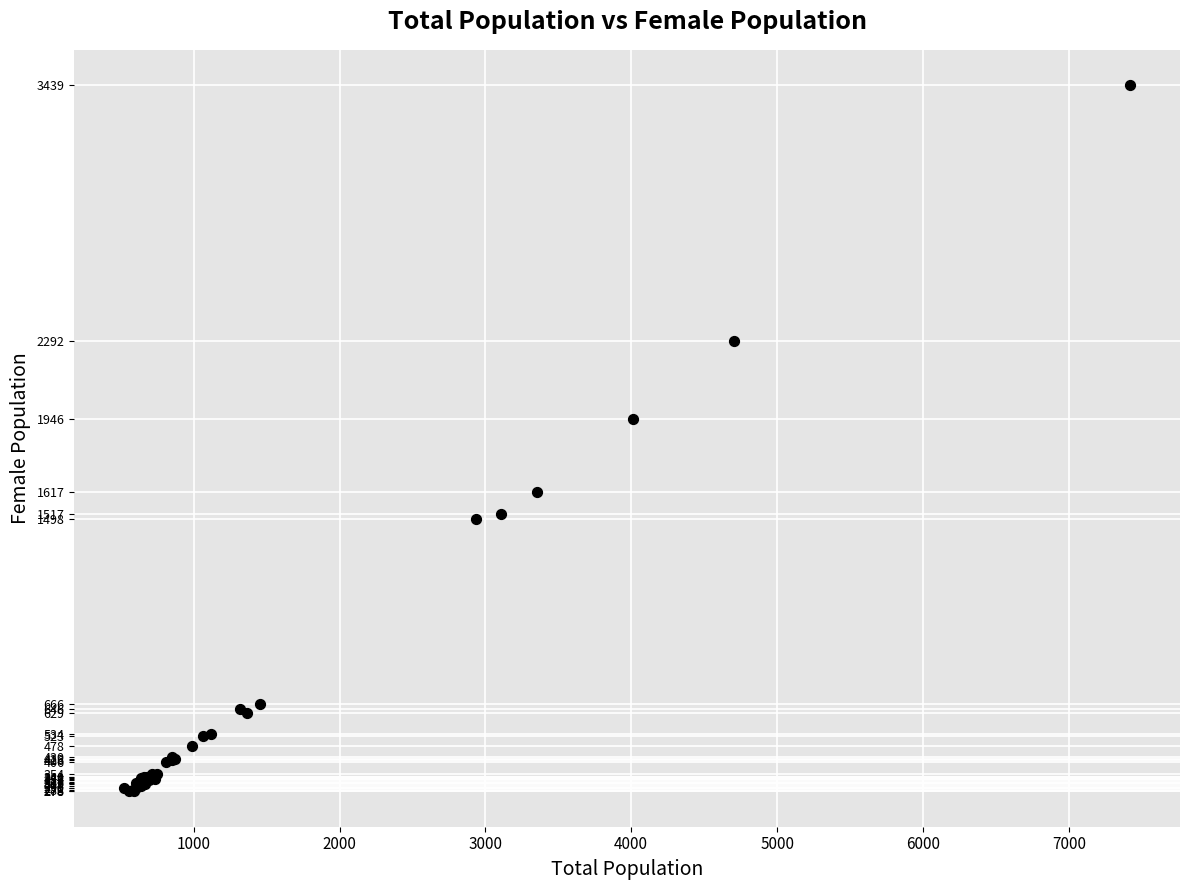

What Y value in the scatter plot is closest to 1857?

1946